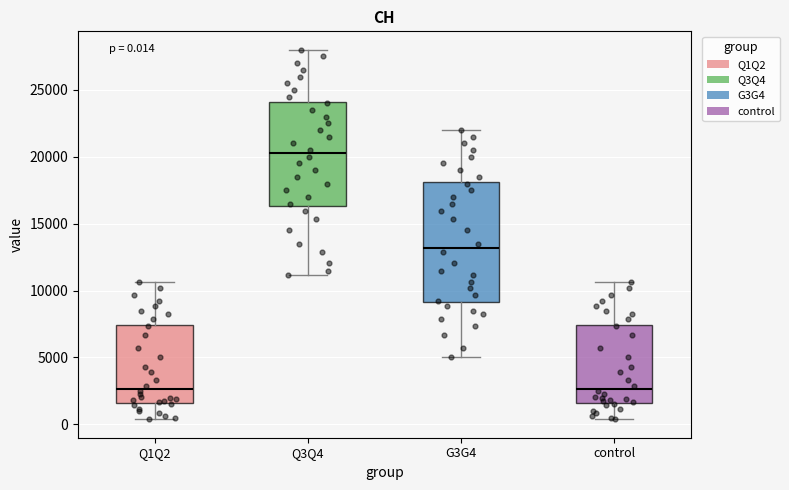

Which box is the tallest, from its lower edge to its upper edge?

G3G4